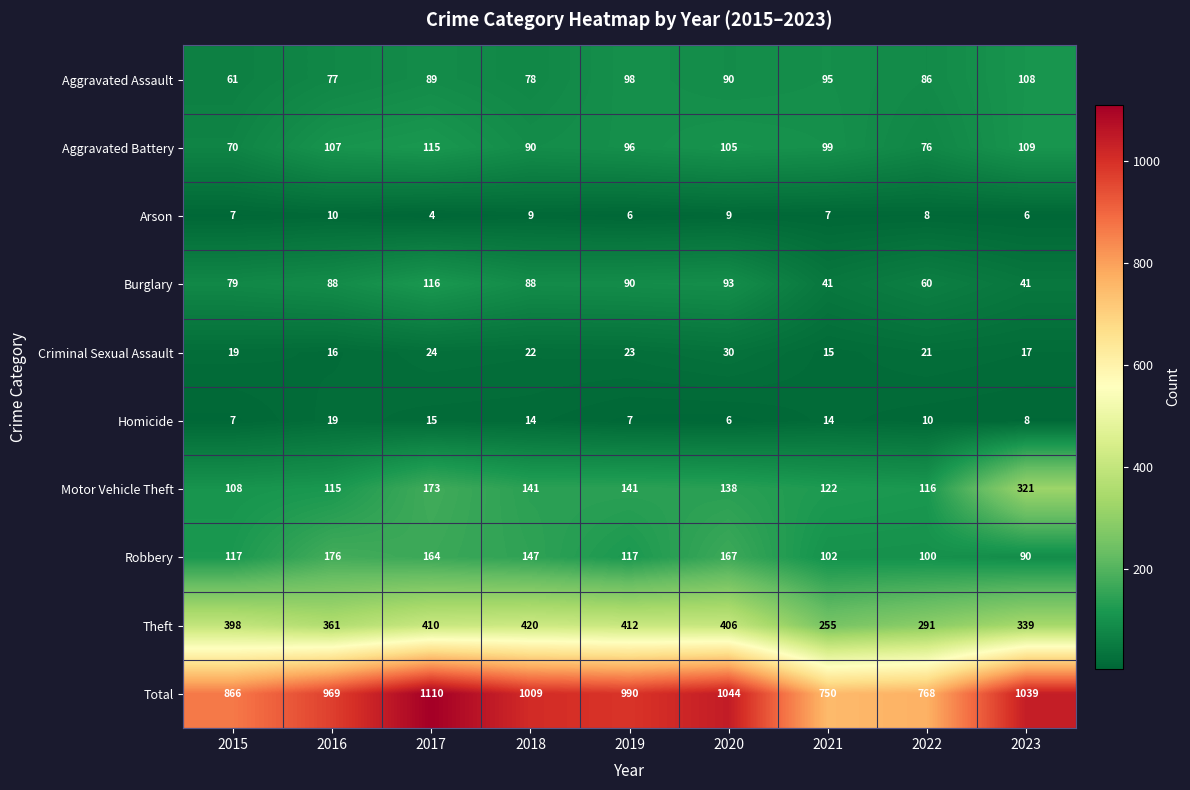

What is the total value across all series at 2018?

2018